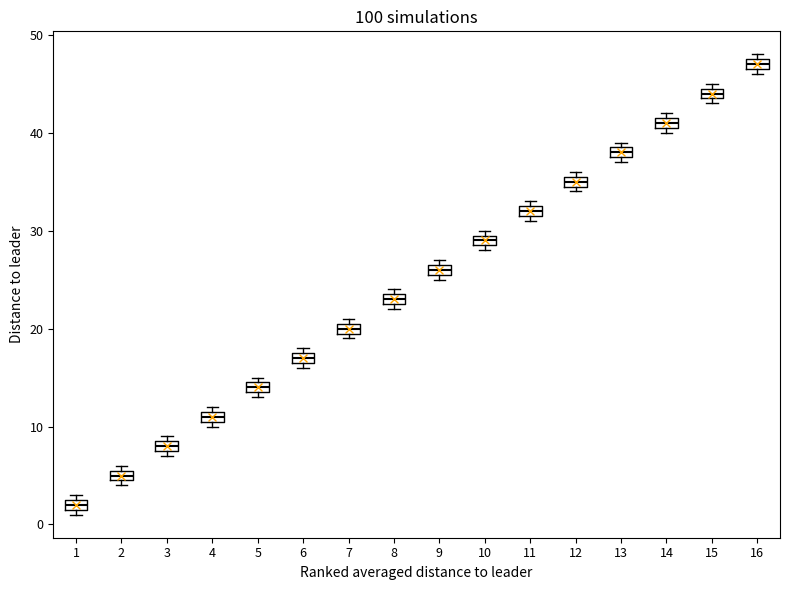

Which box has the lowest median line?

1